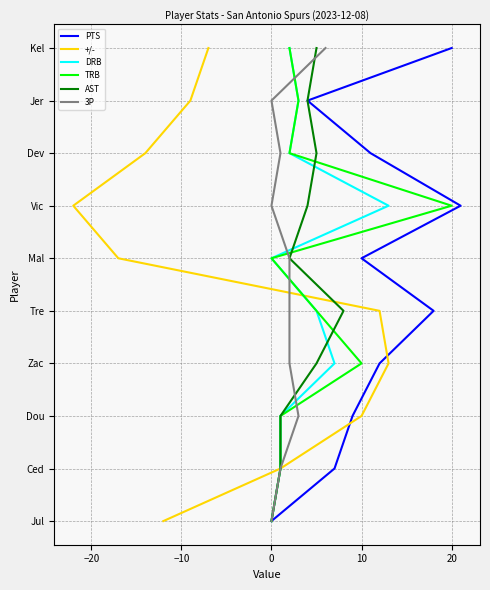

How many categories are shown in the chart?

10